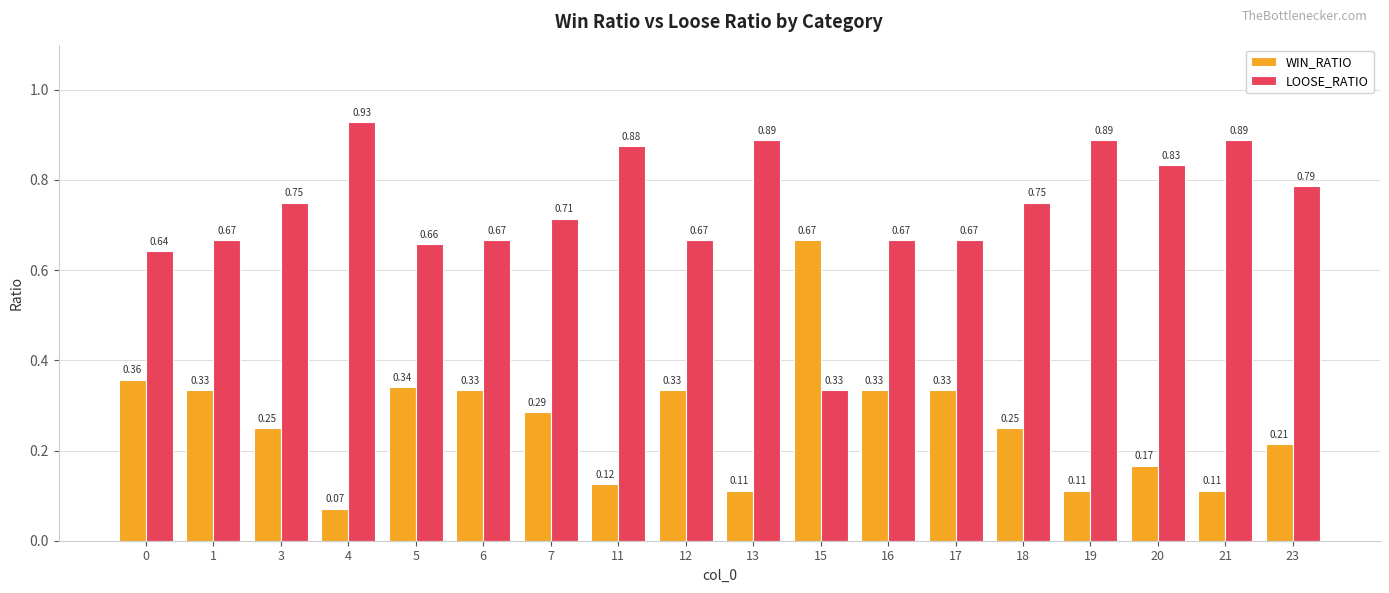

What is the sum of the WIN_RATIO values at 18 and 3?

0.5